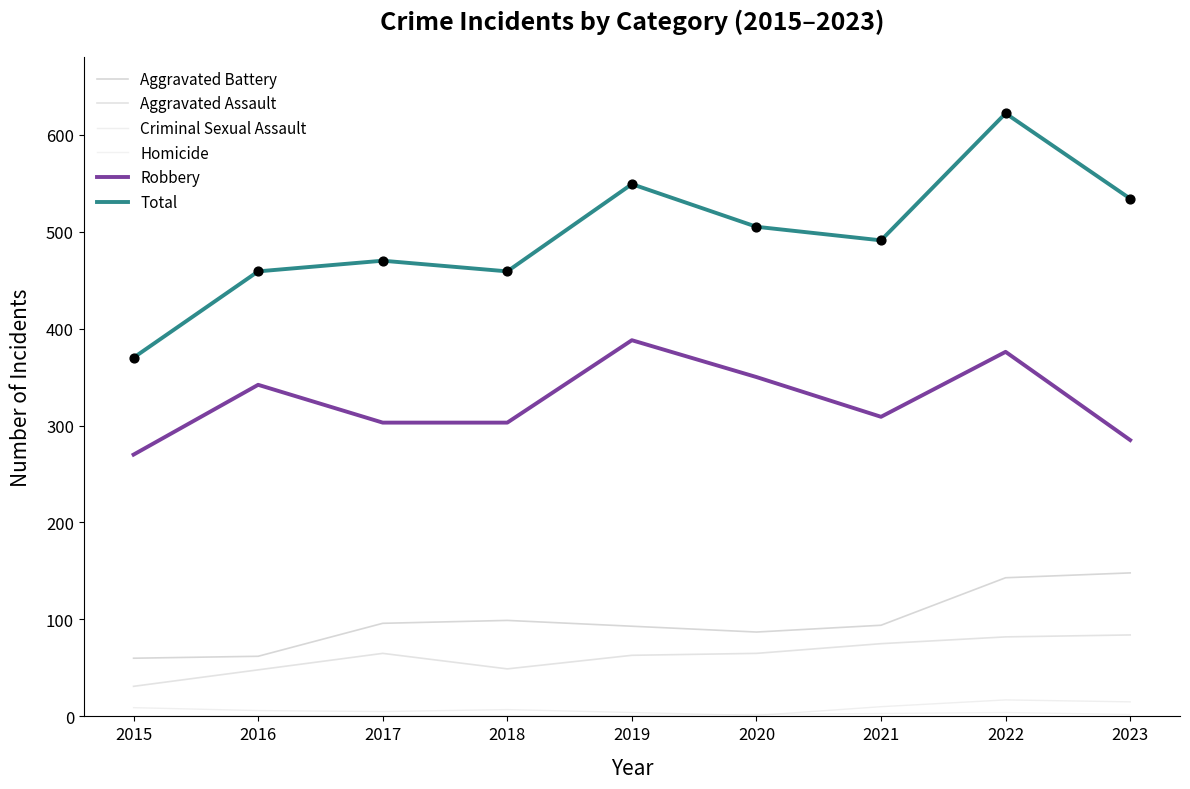

At which category is the sum across all series the highest?

2022